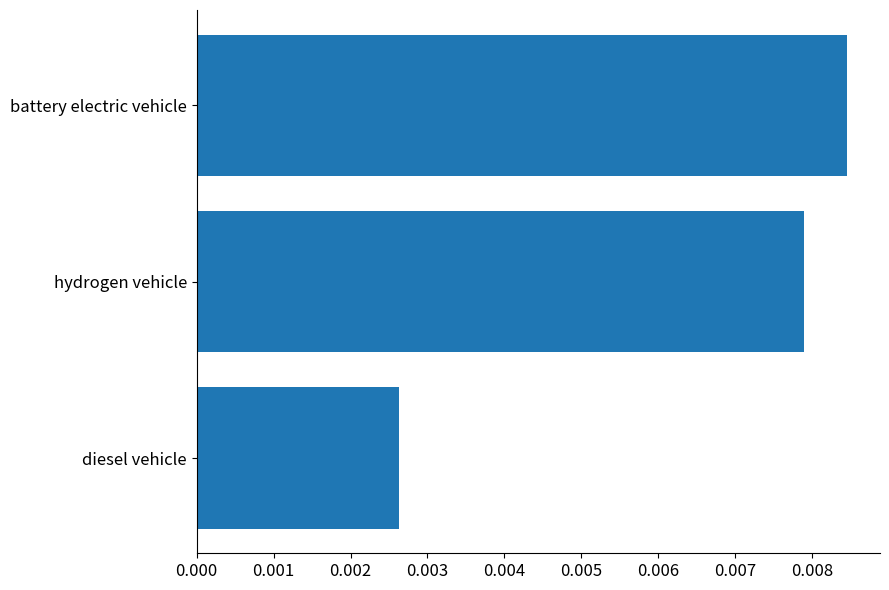

Rank the categories by value from highest to lowest.

battery electric vehicle, hydrogen vehicle, diesel vehicle